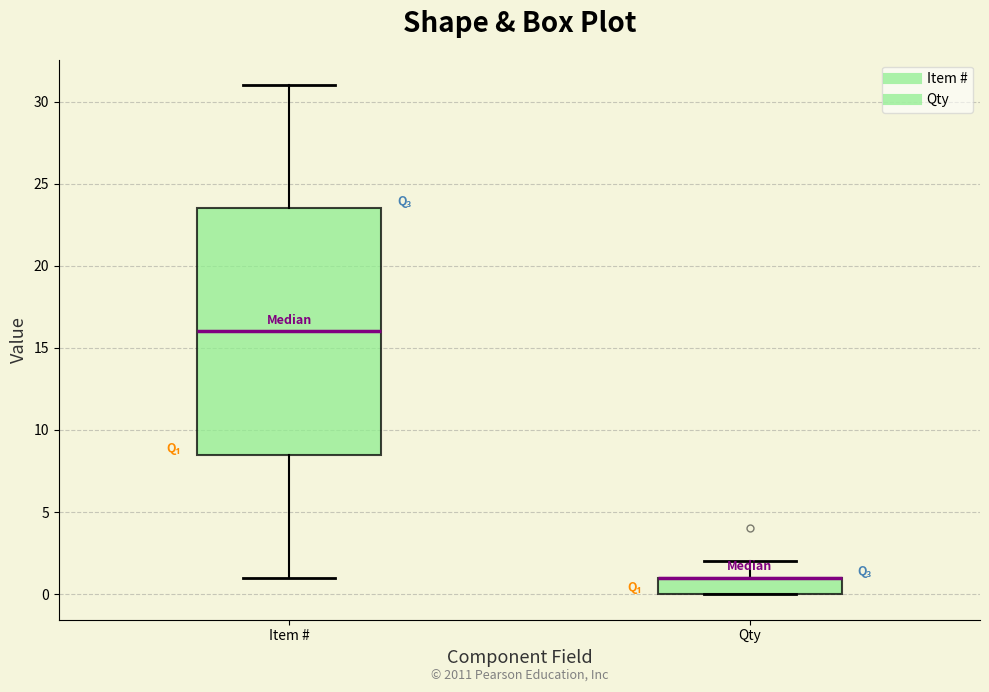

Reading left to right, transcribe this box plot: for each box, give where its median line is, the range the box spans, and where its two whiskers end, as read against the y-axis. The values are not printed on the chart, so give them approximately, as read against the axis.

Item #: median 16.0, box 8.5 to 23.5, whiskers 1.0 to 31.0
Qty: median 1.0 (drawn on the box's upper edge), box 0.0 to 1.0, whiskers 0.0 to 2.0